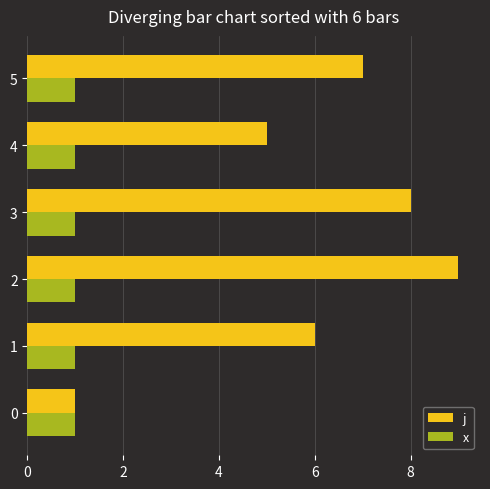

What is the minimum value shown in the chart?

1